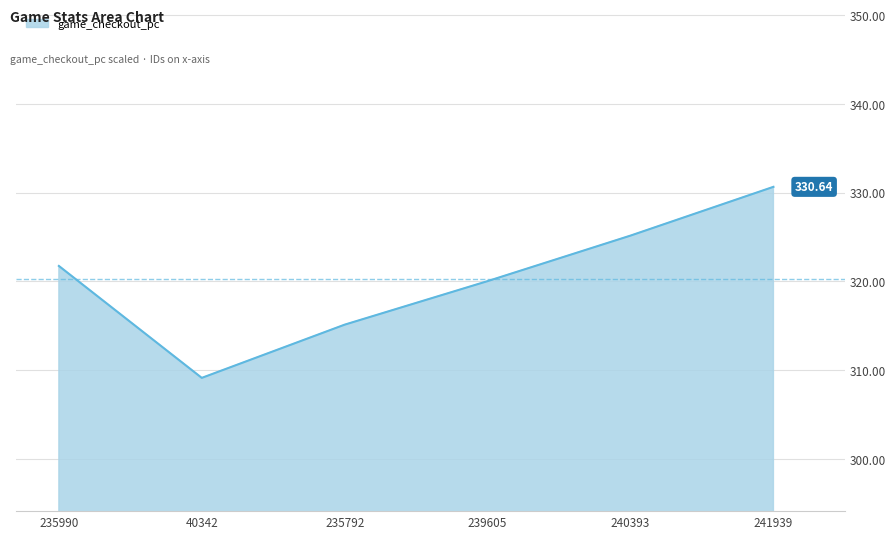

List the labels in order of value, smallest first.

40342, 235792, 239605, 235990, 240393, 241939